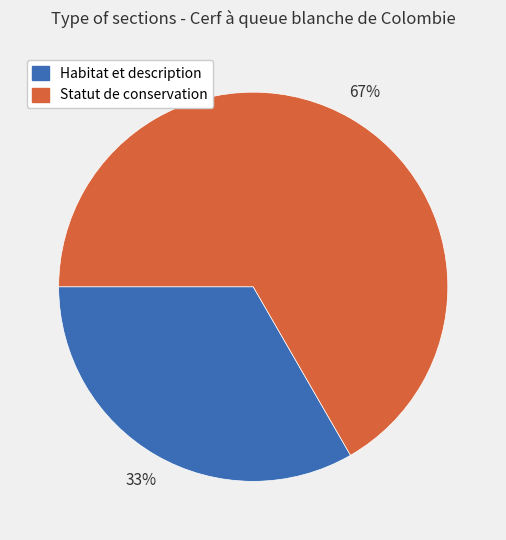

Which slice is the smallest?

Habitat et description